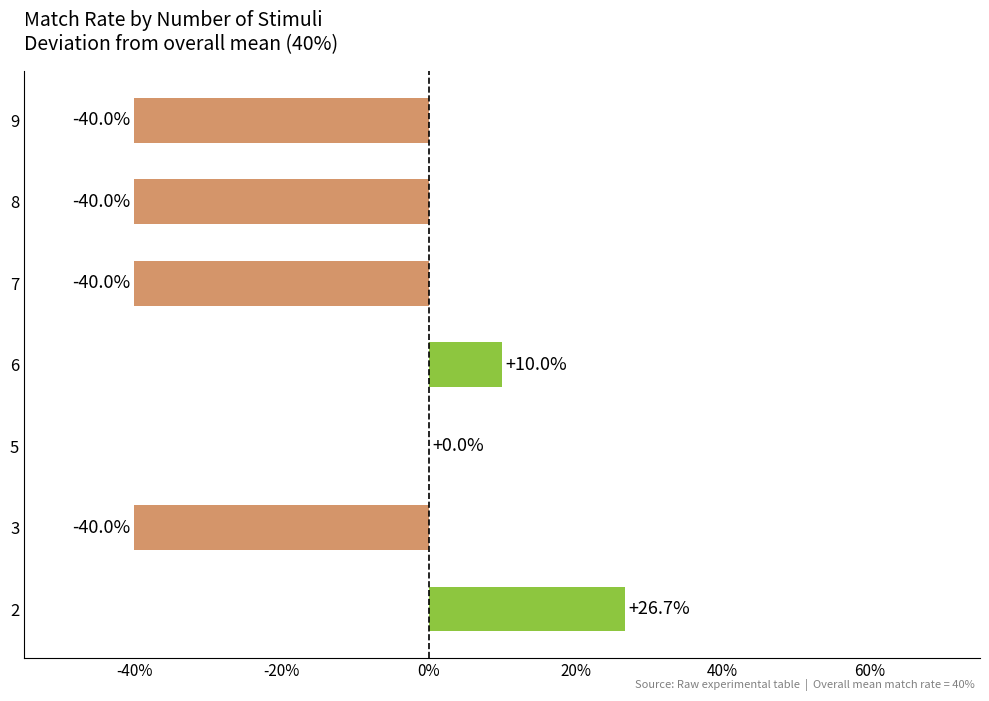

Count the values in the range 0 to 1.

3